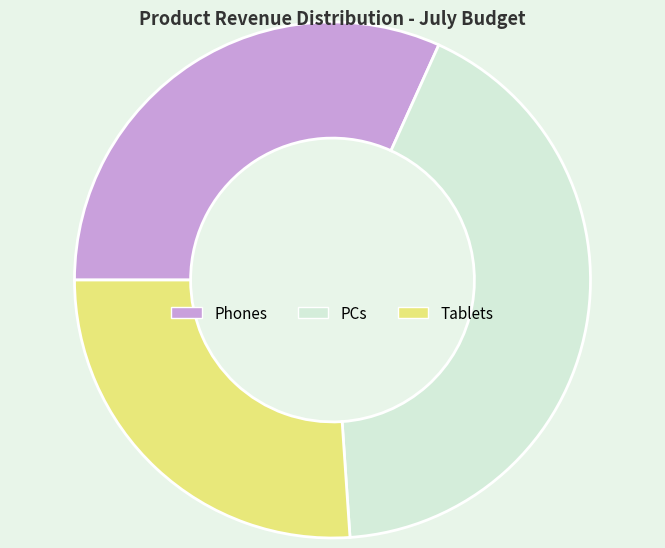

Do PCs and Tablets together represent more than half of the pie?

Yes